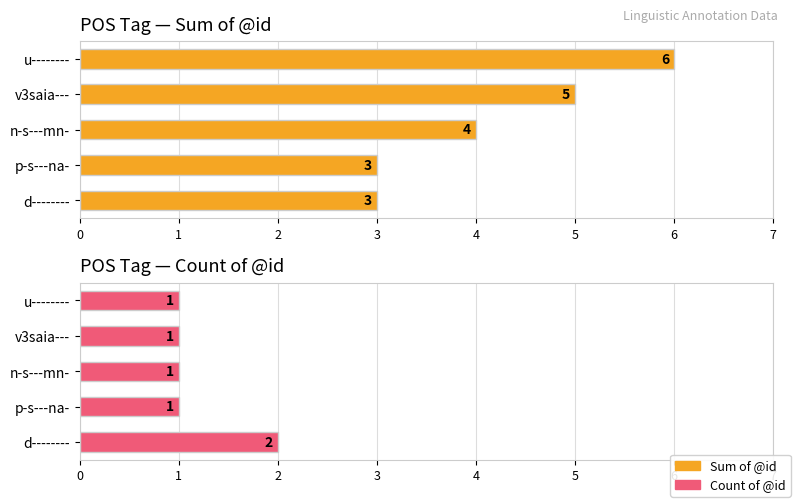

Reading left to right, what are all the values shown in this chart?

Sum of @id: 3	3	4	5	6
Count of @id: 2	1	1	1	1